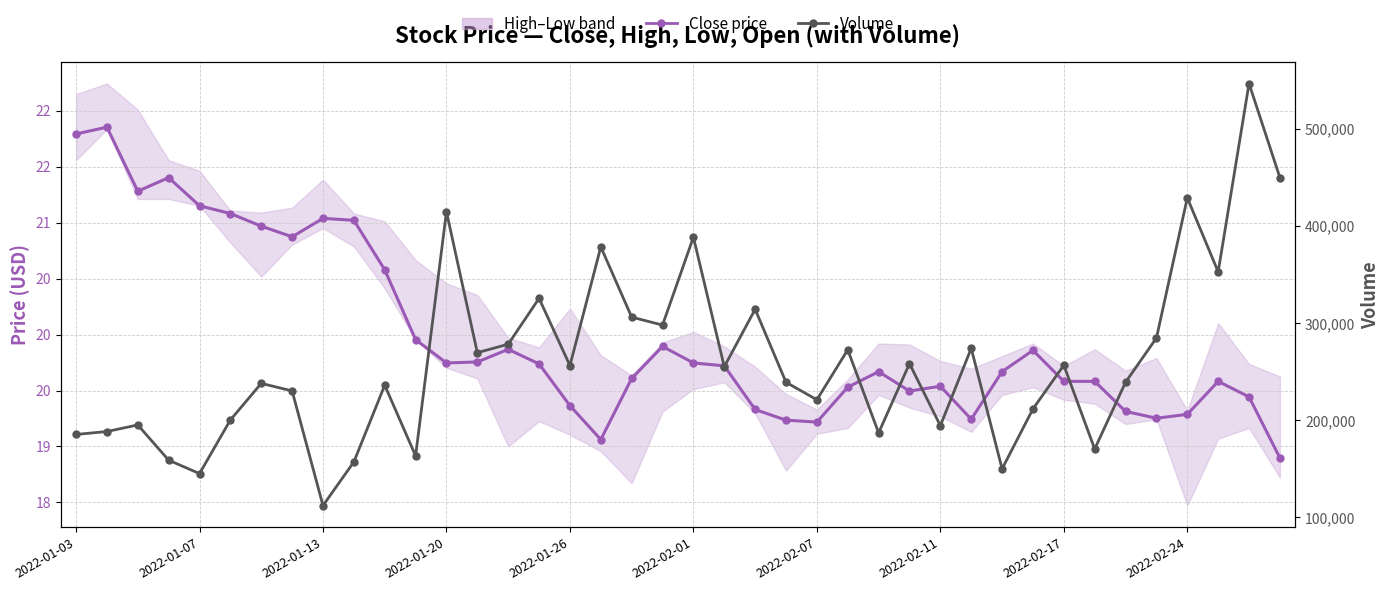

Which series changed the most between 2022-01-13 and 2022-02-07?

Volume